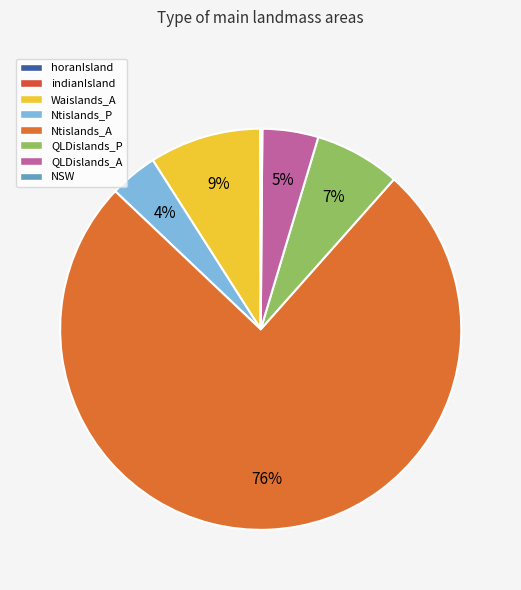

What is the change in value from Ntislands_A to NSW?

-10402.9